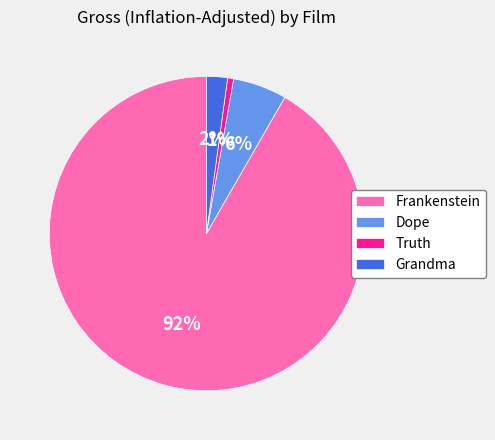

To the nearest percent, what is the combined percentage of Truth and Frankenstein?

92%